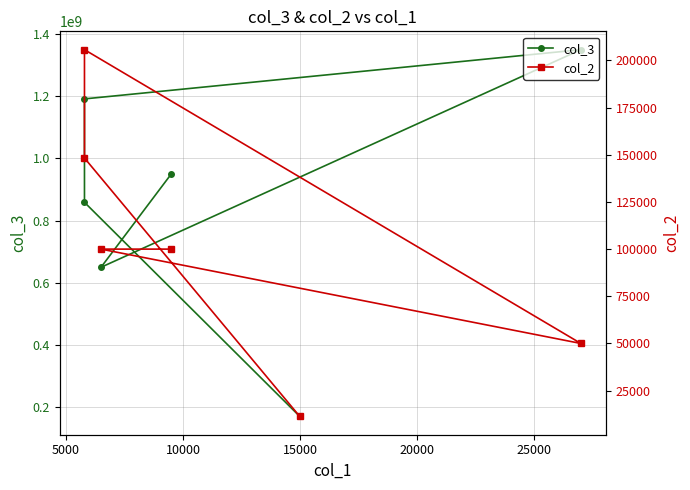

What is the minimum value shown in the chart?

11363